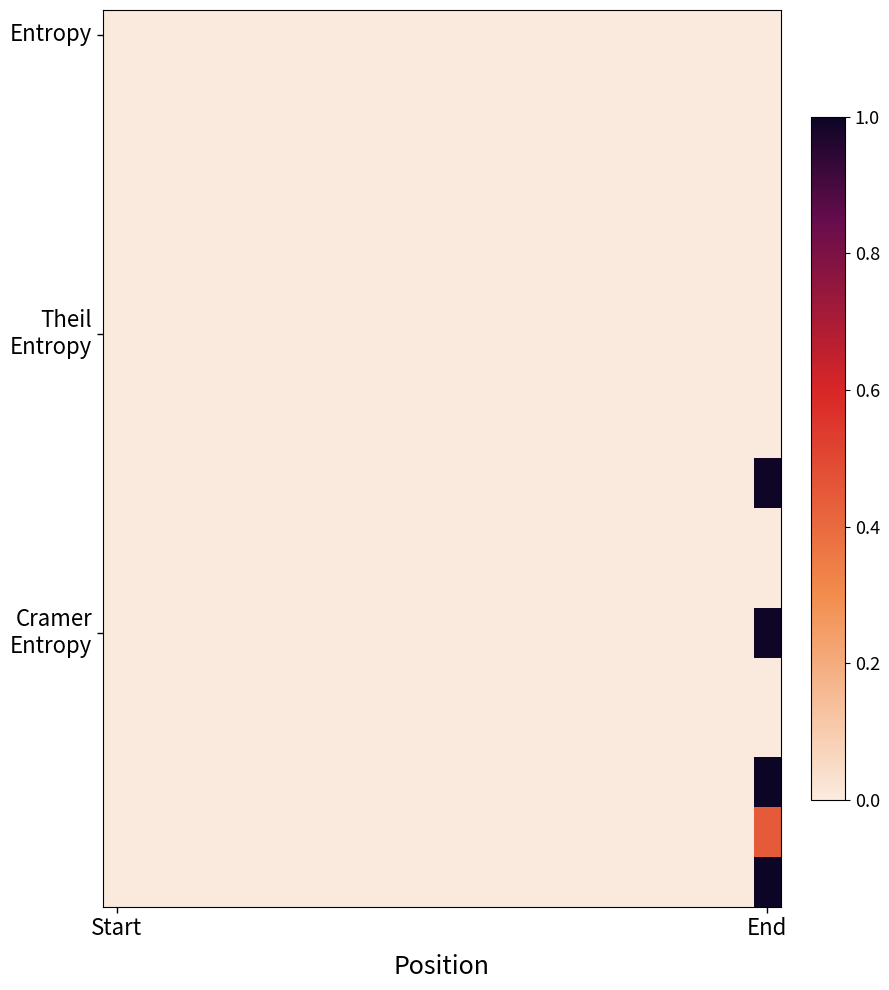

How many data points does each series have?

24